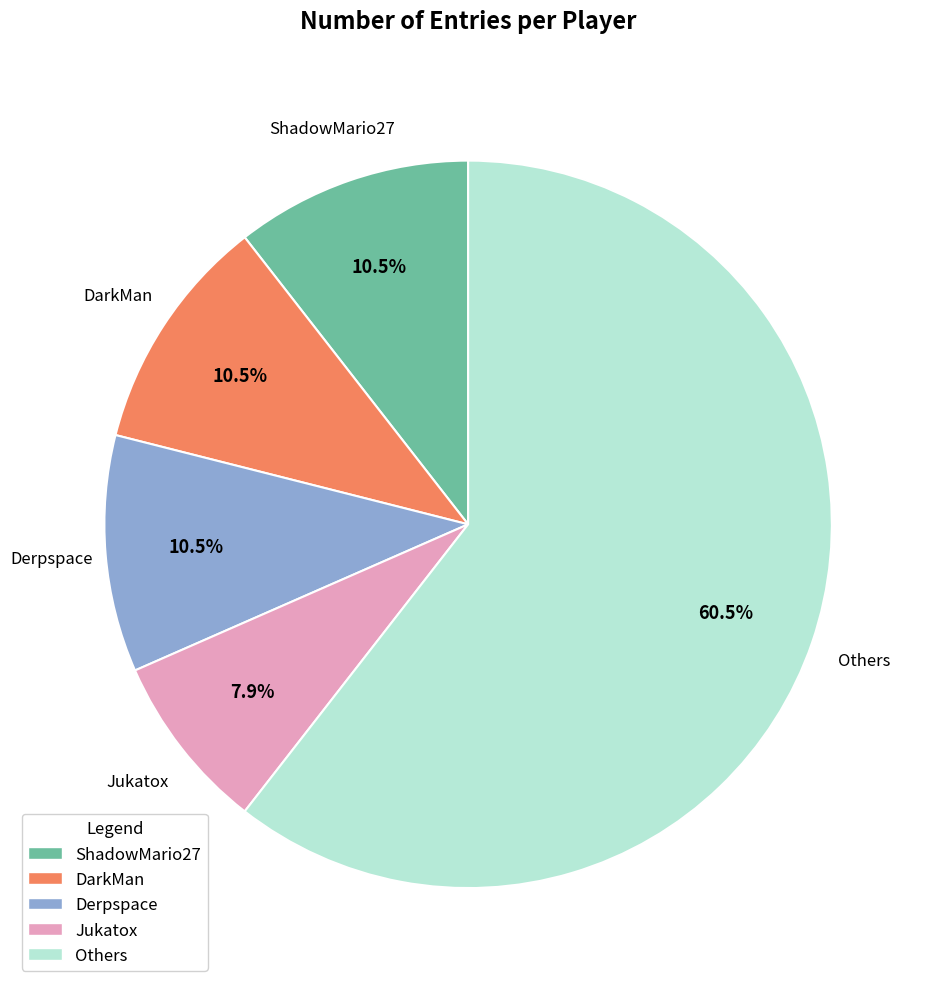

What percentage is NOT represented by DarkMan?

89.5%